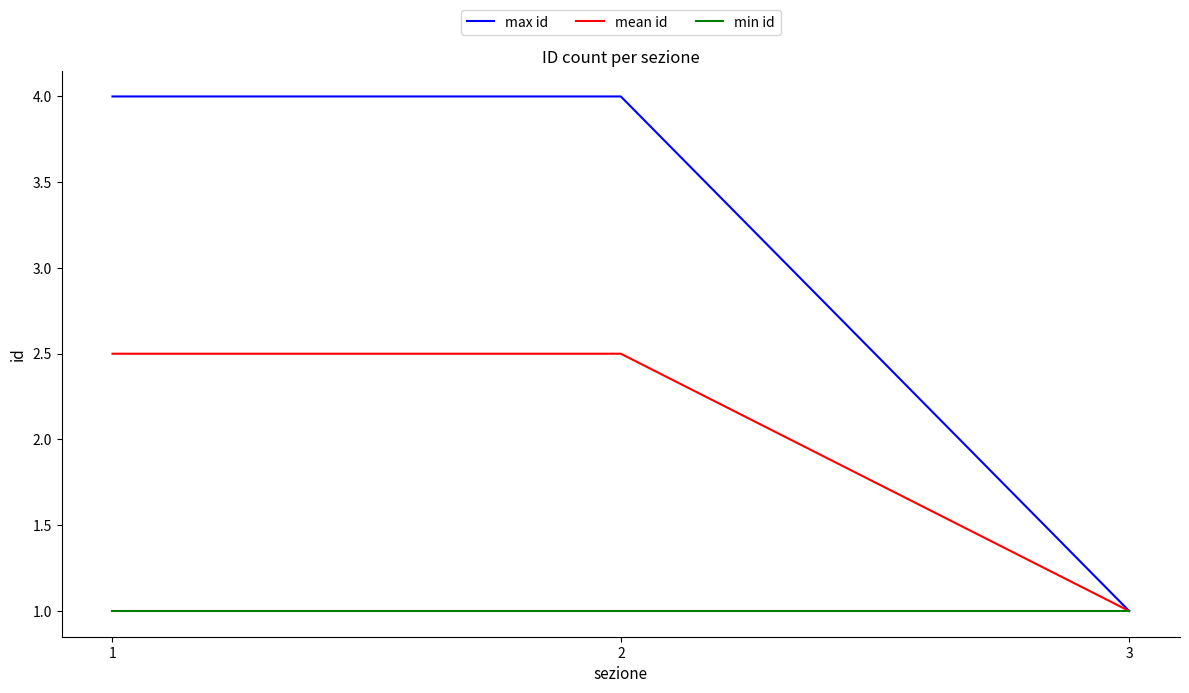

Is it true that mean id equals 0.4 at 3?

False